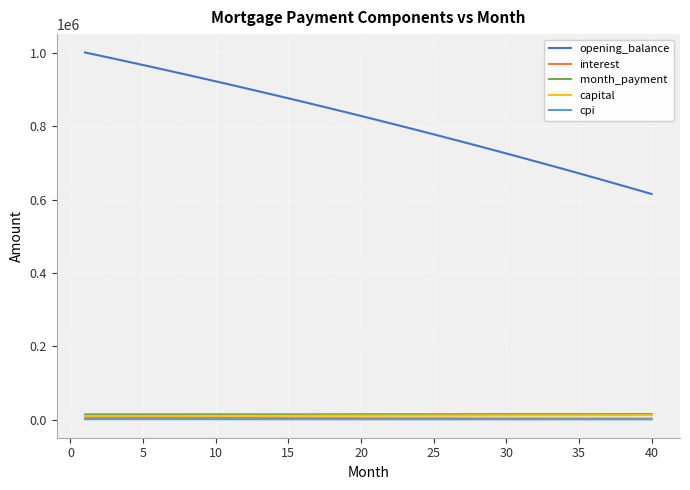

Which series has the largest total across all categories?

opening_balance